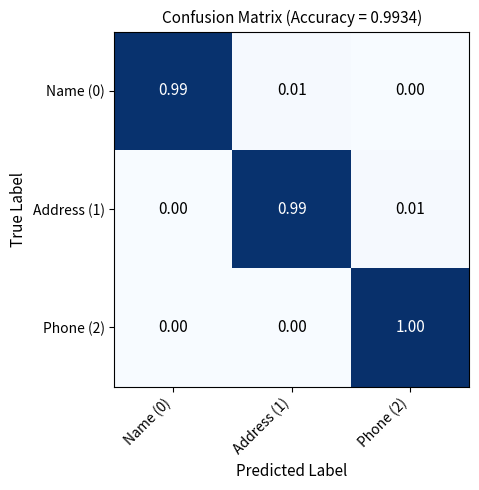

Which series changed the most between Address (1) and Phone (2)?

Phone (2)